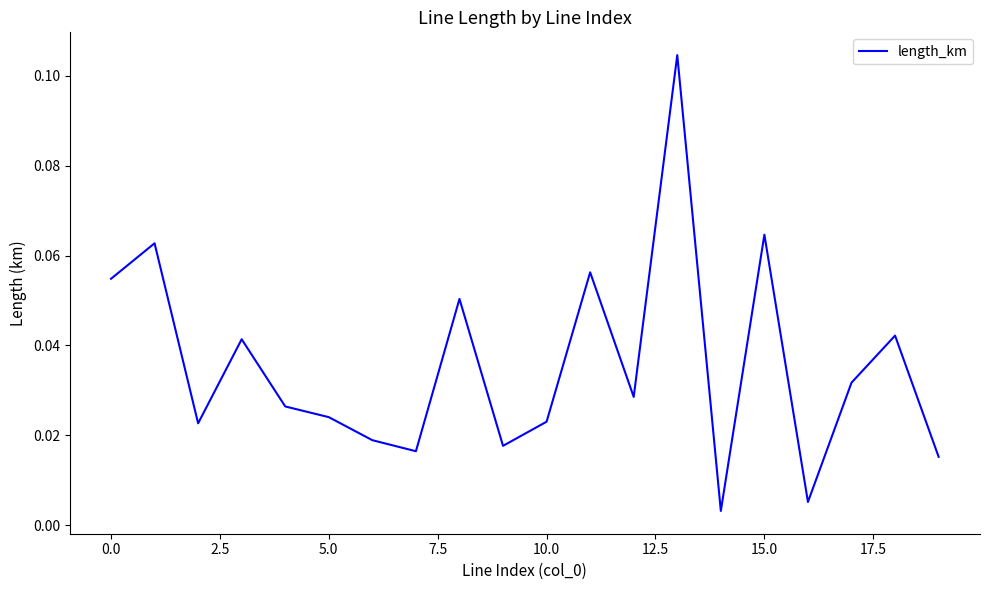

How many points are higher than both their immediate neighbors (excluding endpoints)?

7